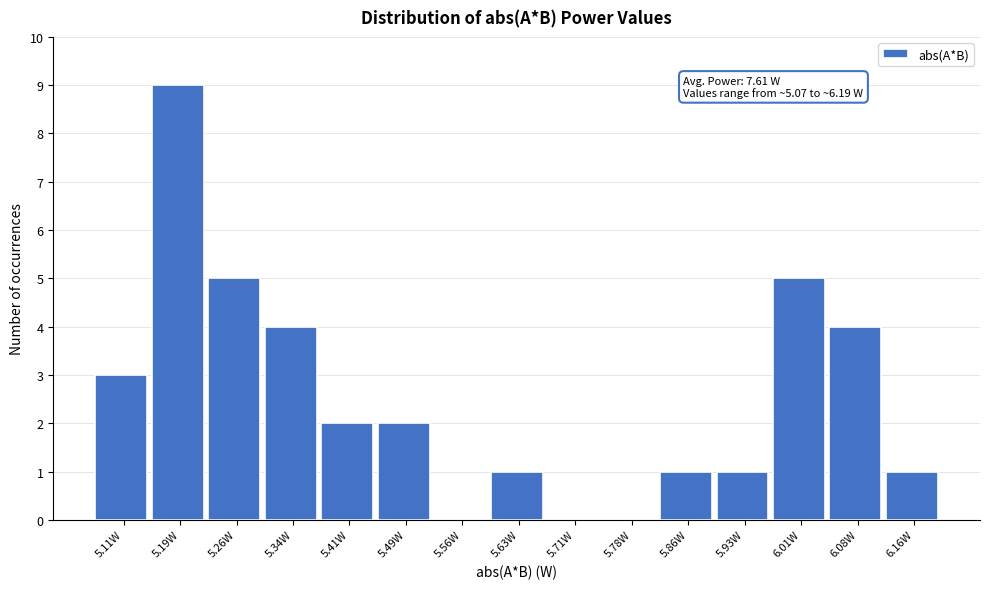

Over which range of the x-axis is the bar tallest?

5.15 to 5.22